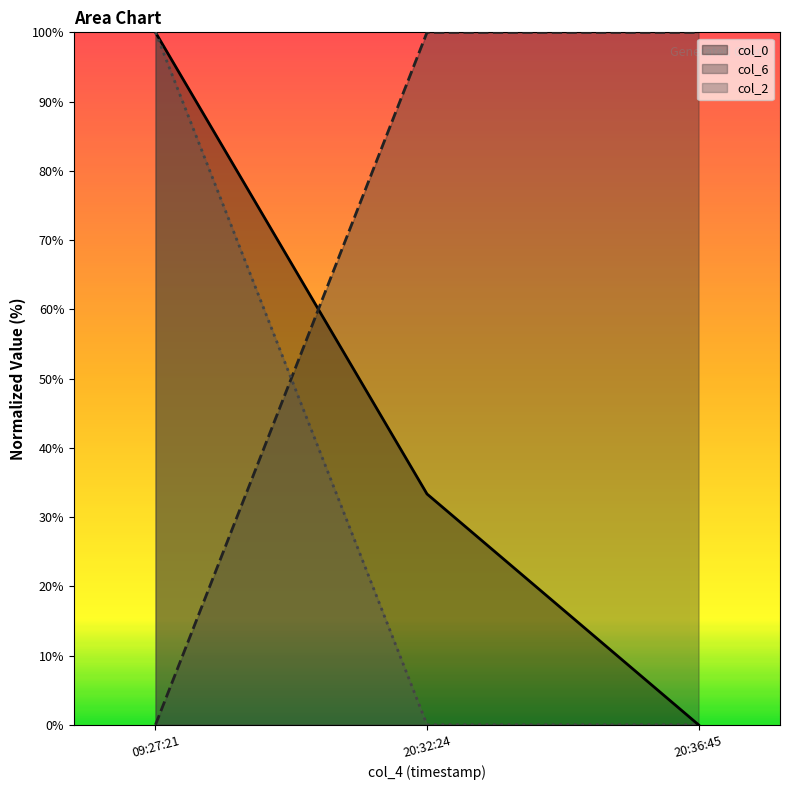

At which label is col_0 closest to 50?

20:32:24